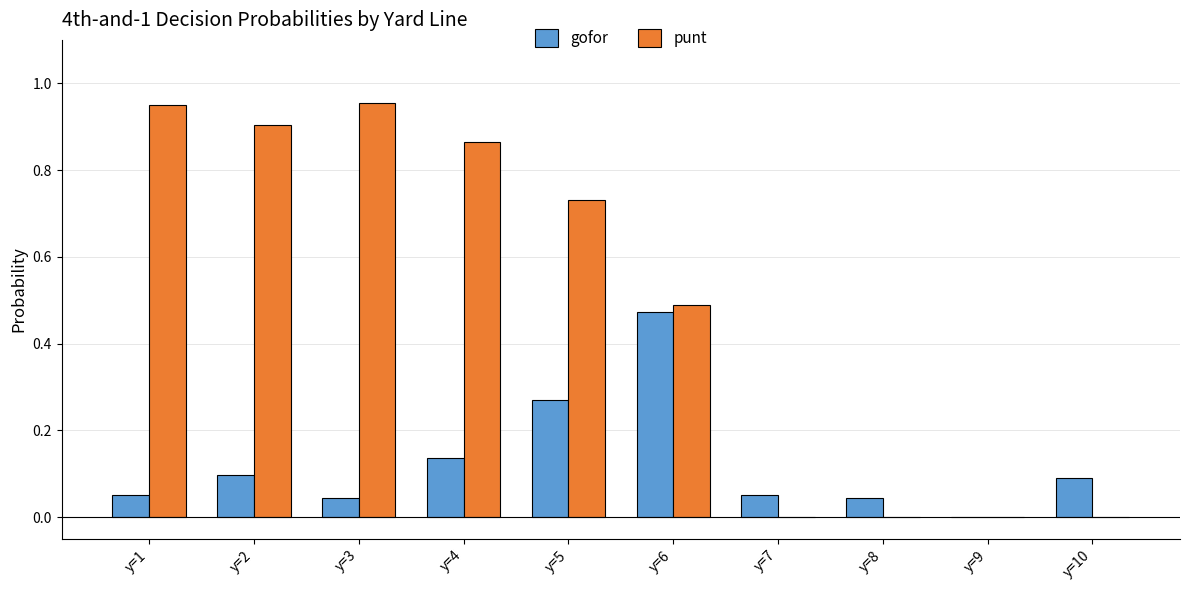

What is the difference between the punt values at y=6 and y=4?

0.4